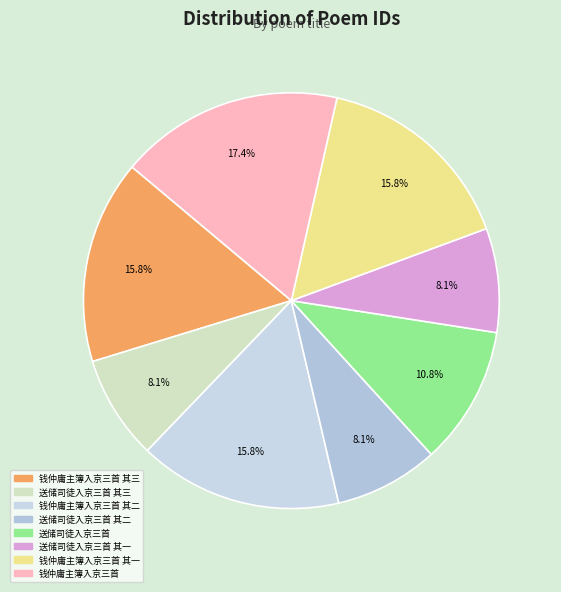

Rank the categories by value from lowest to highest.

送储司徒入京三首 其一, 送储司徒入京三首 其二, 送储司徒入京三首 其三, 送储司徒入京三首, 钱仲庸主簿入京三首 其三, 钱仲庸主簿入京三首 其二, 钱仲庸主簿入京三首 其一, 钱仲庸主簿入京三首